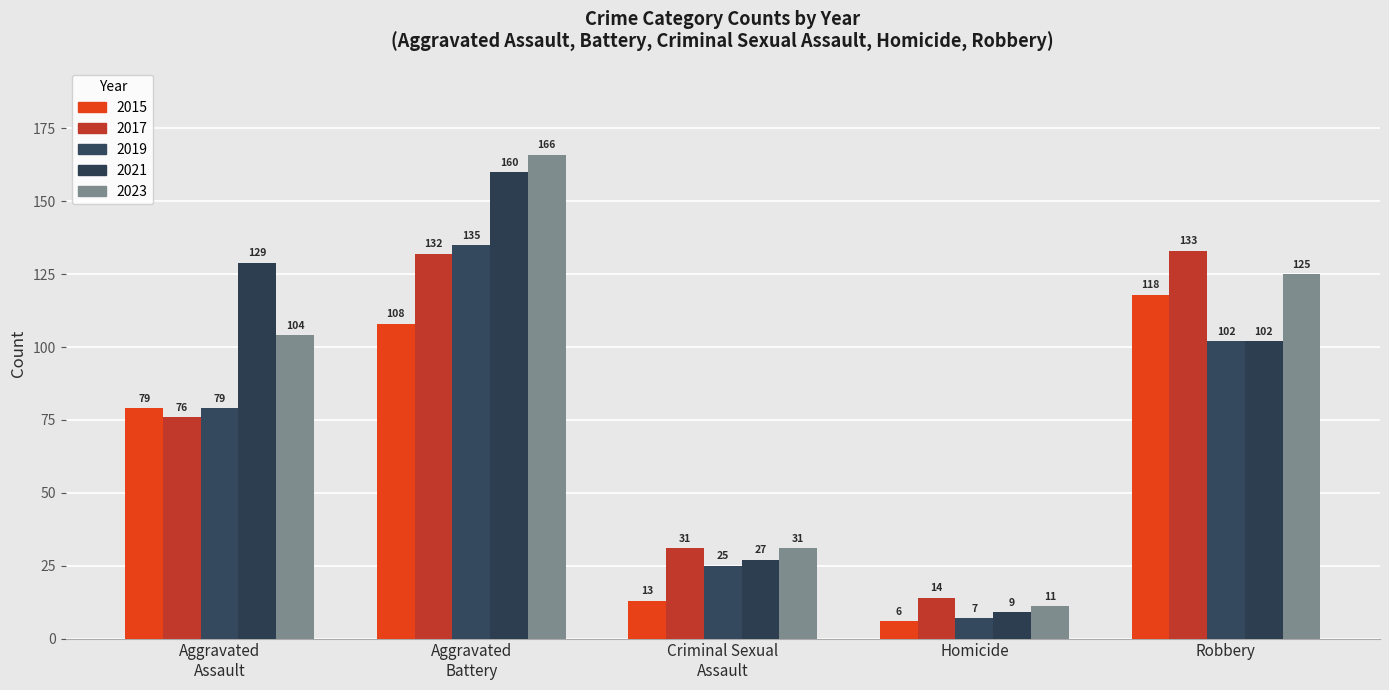

What is the lowest value of the 2015 series?

6